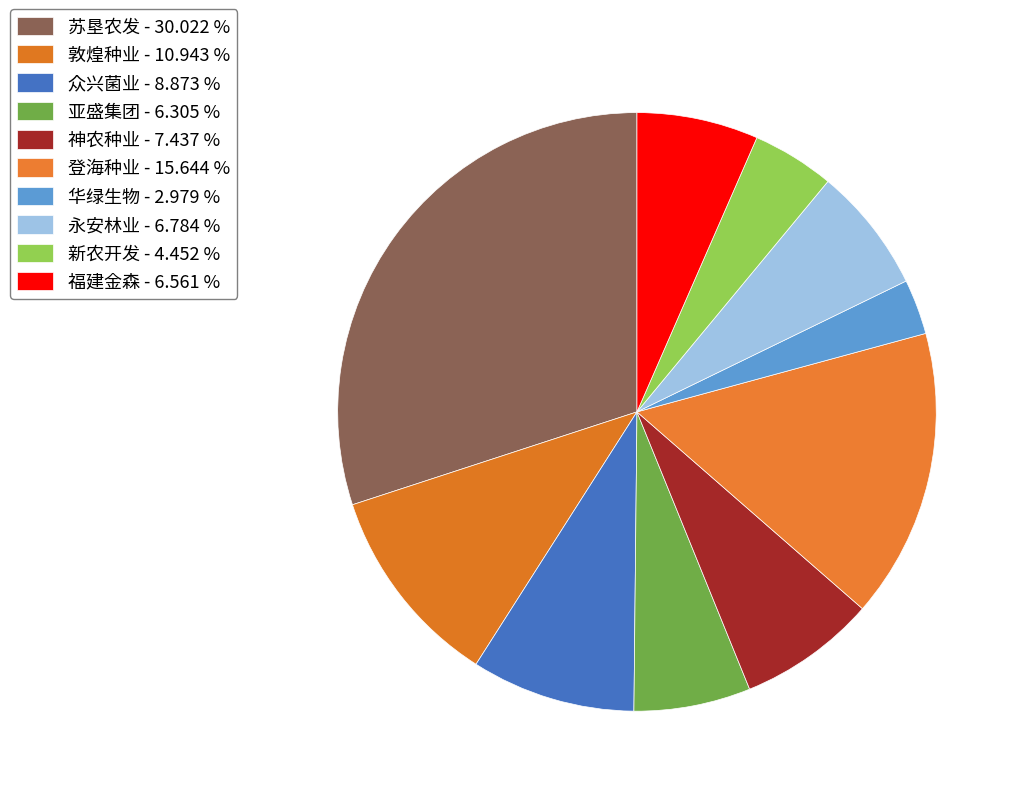

How many segments does this pie chart have?

10